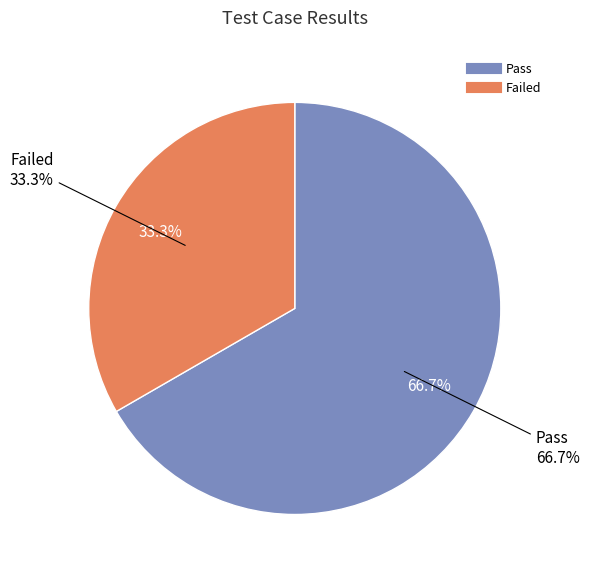

To the nearest percent, what percentage of the pie is Pass?

67%